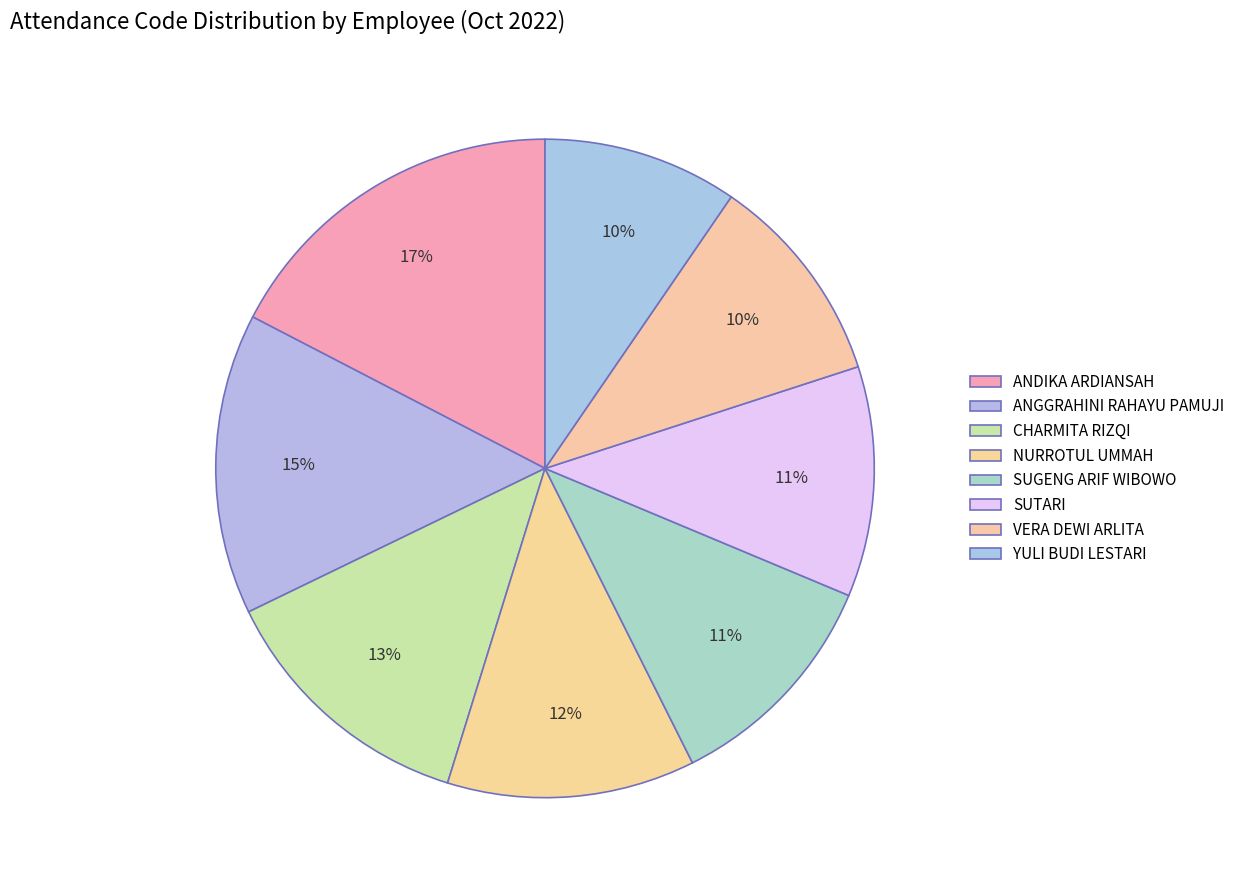

Which has a higher value, SUTARI or NURROTUL UMMAH?

NURROTUL UMMAH